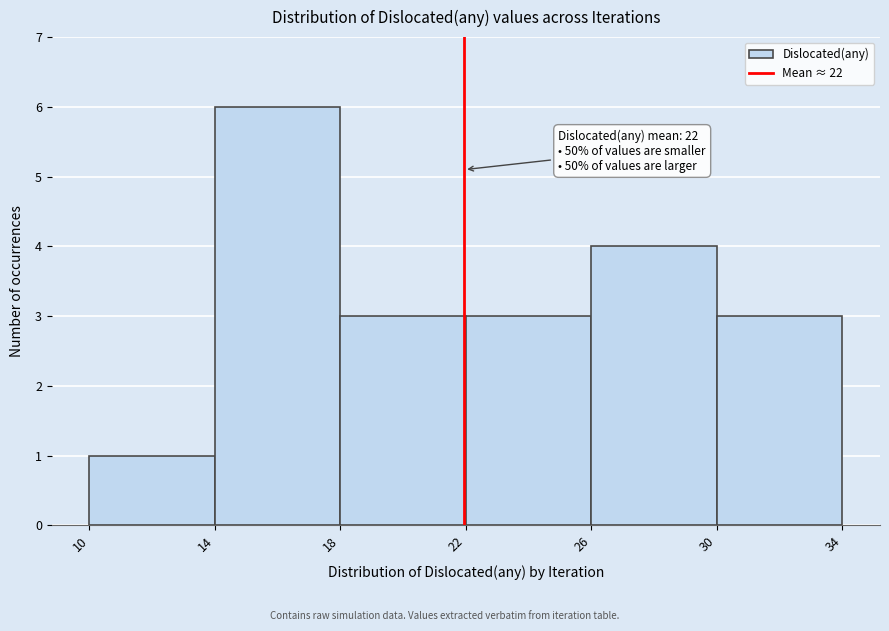

Over which range of the x-axis is the bar tallest?

14 to 18